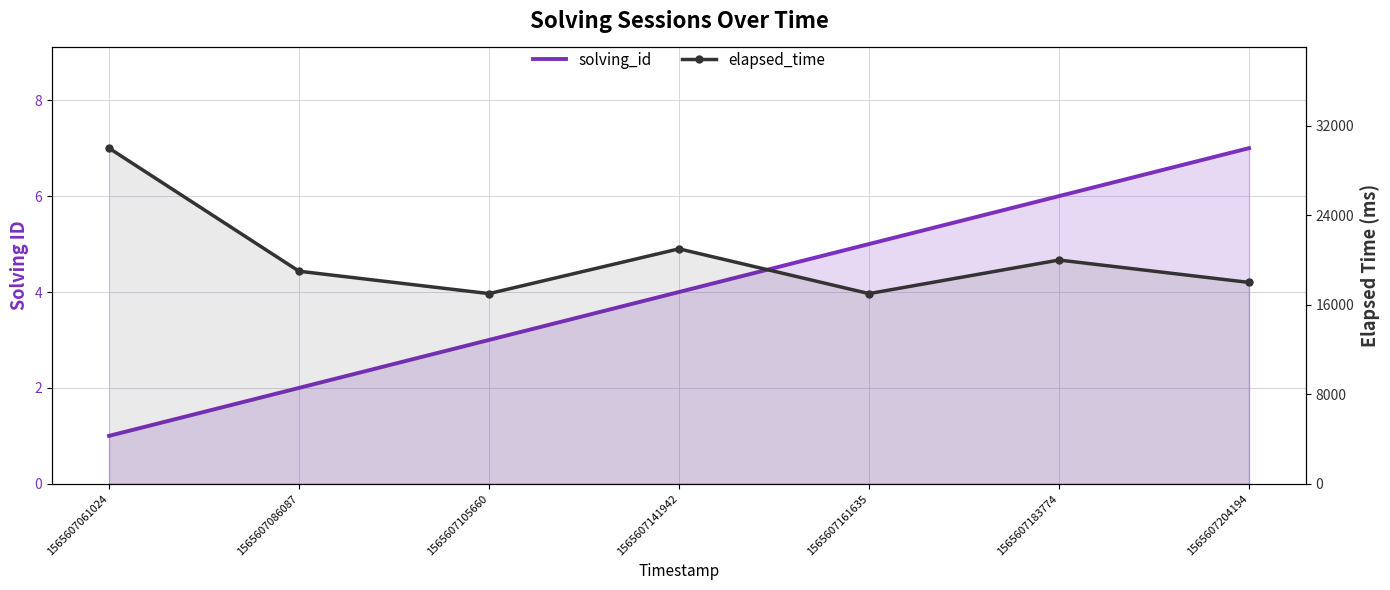

What is the value of the elapsed_time point at the 2nd from the left?

19000